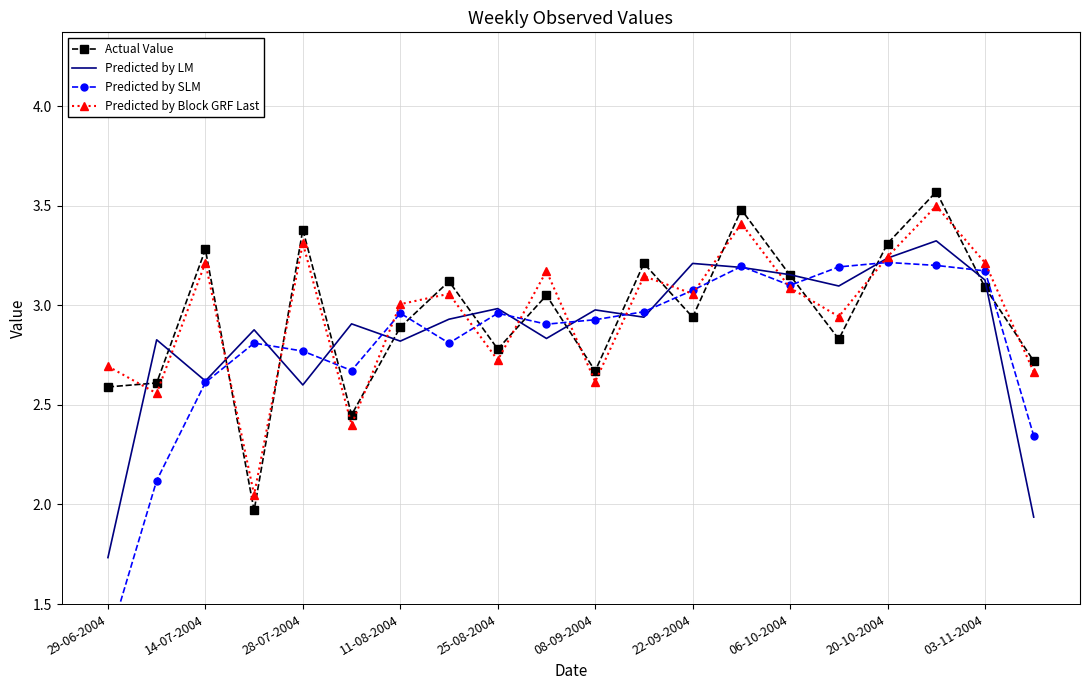

True or false: Predicted by SLM and Predicted by LM cross at least once.

True